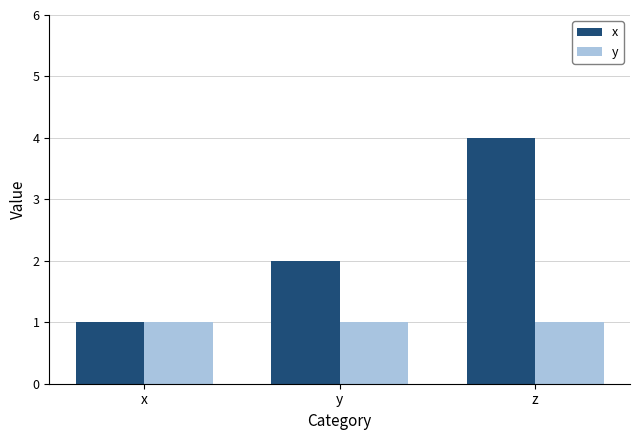

At which category is the sum across all series the highest?

z